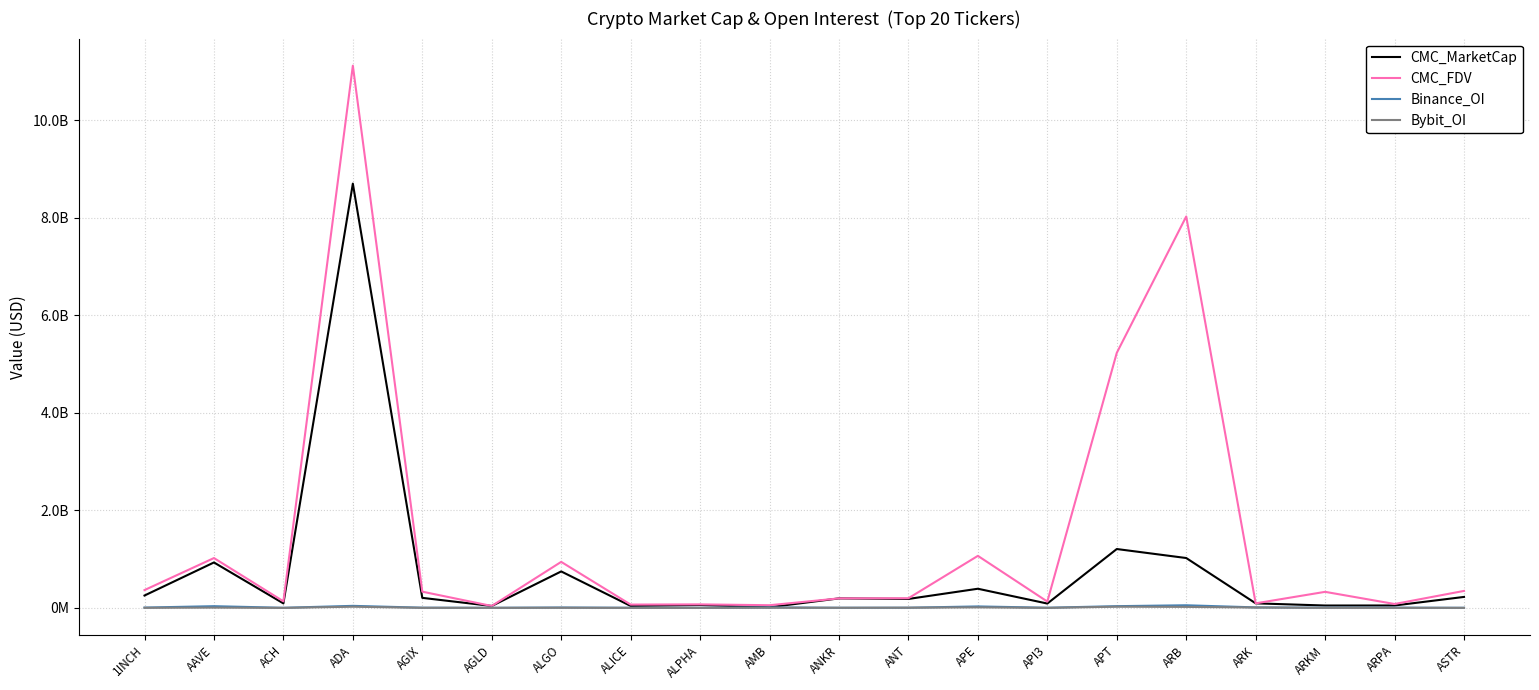

What are all the series names shown in the legend?

CMC_MarketCap, CMC_FDV, Binance_OI, Bybit_OI